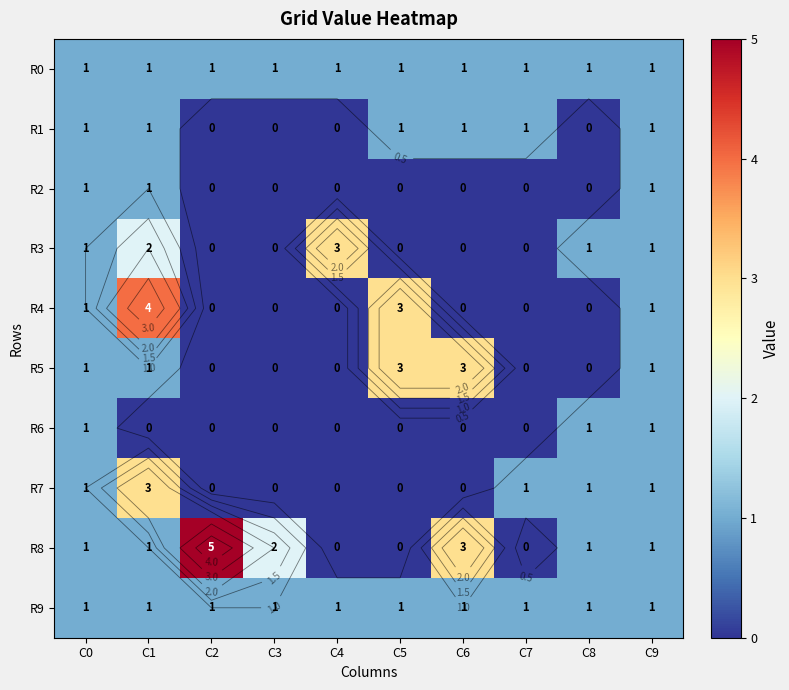

How many positive values does the R1 series have?

6